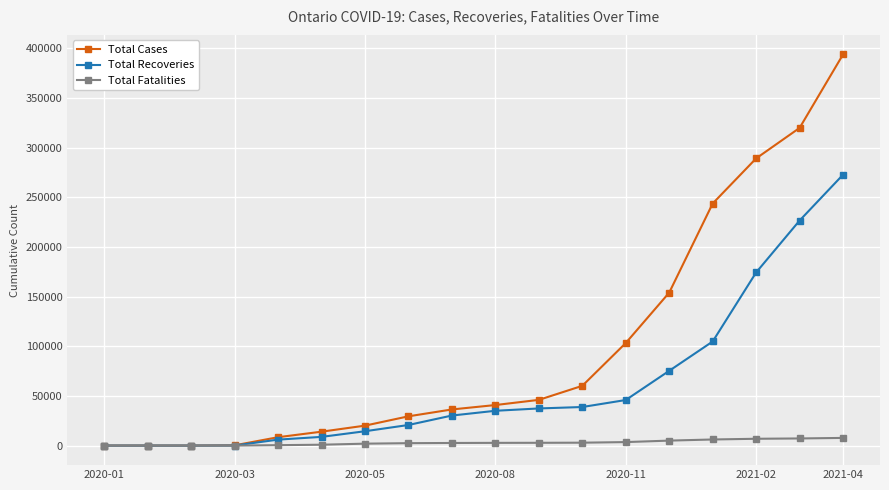

Which series has the largest total across all categories?

Total Cases